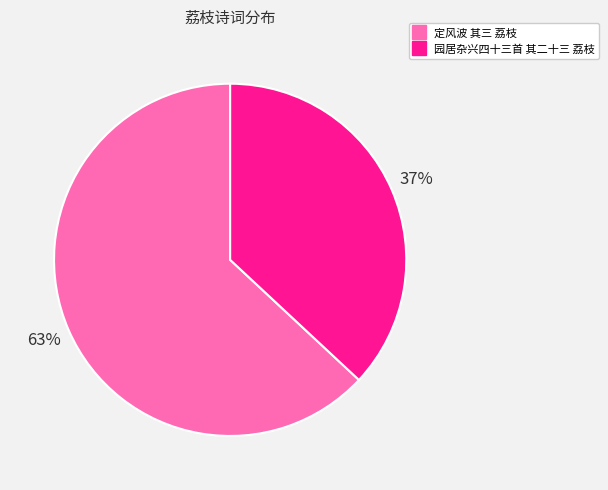

How many slices are in this pie chart?

2